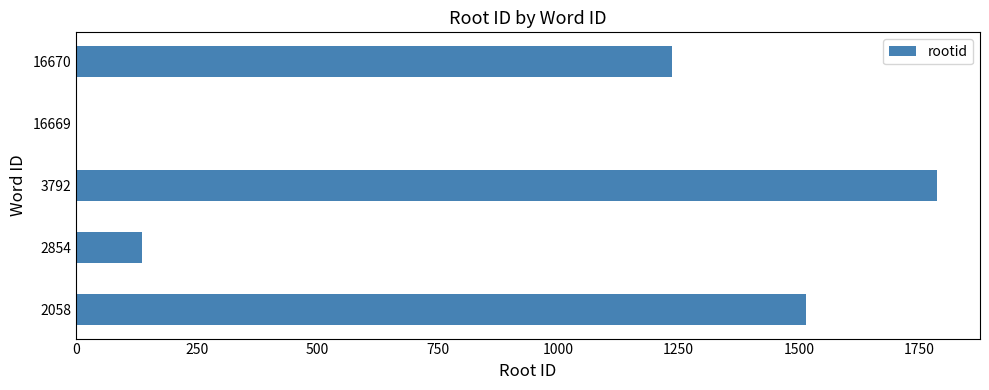

Are the bars horizontal?

Yes